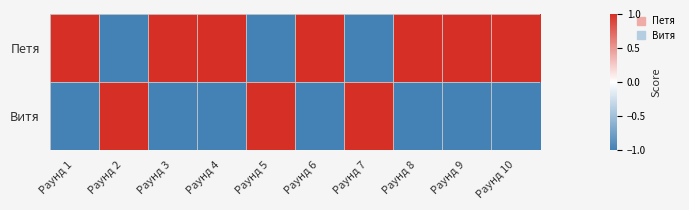

Which series has the largest total across all categories?

Петя